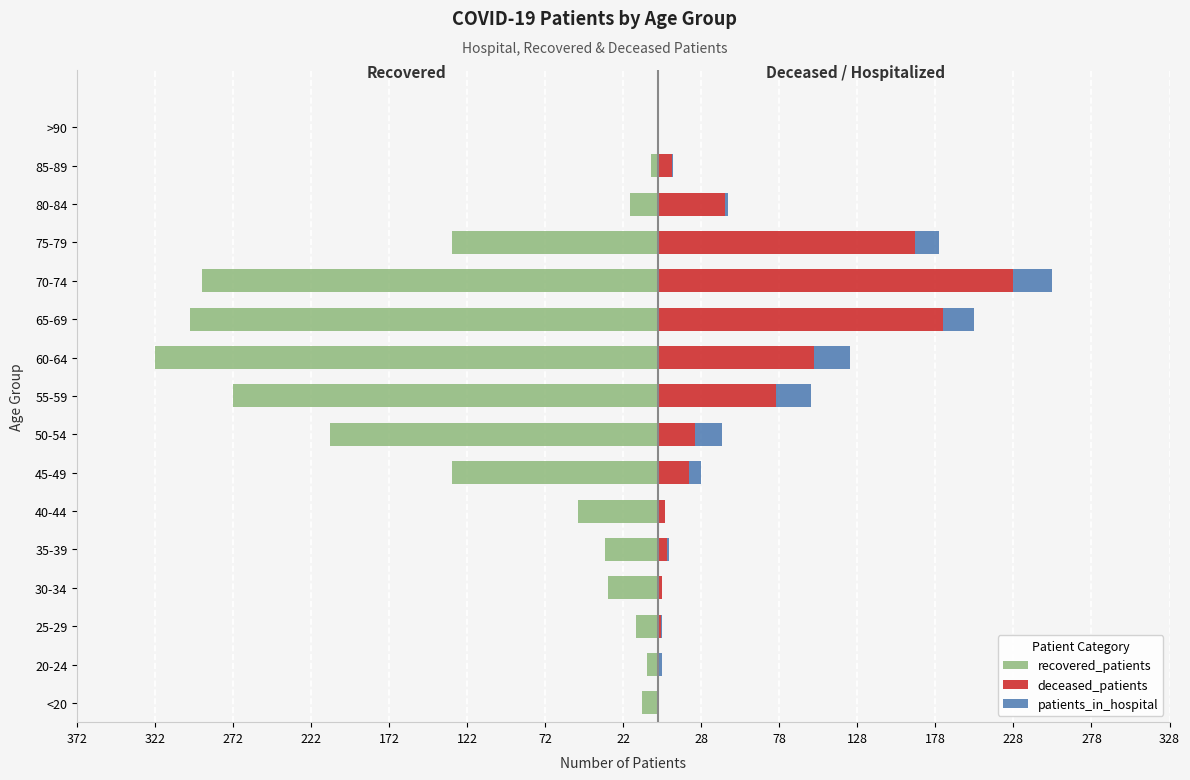

Reading left to right, transcribe all the data shown in this chart.

recovered_patients: -10	-7	-14	-32	-34	-51	-132	-210	-272	-322	-300	-292	-132	-18	-4	0
deceased_patients: 1	0	2	3	6	5	20	24	76	100	183	228	165	43	9	0
patients_in_hospital: 0	3	1	0	1	0	8	17	22	23	20	25	15	2	1	0